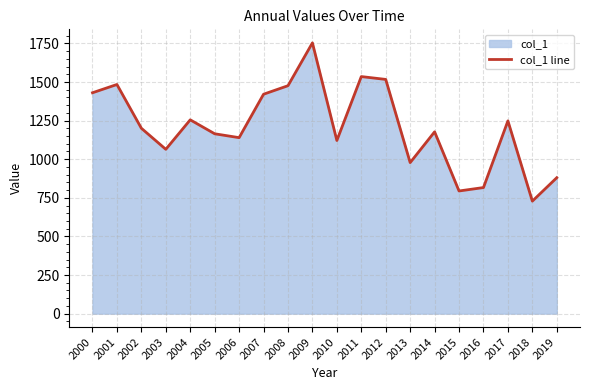

Rank the categories by value from highest to lowest.

2009, 2011, 2012, 2001, 2008, 2000, 2007, 2004, 2017, 2002, 2014, 2005, 2006, 2010, 2003, 2013, 2019, 2016, 2015, 2018